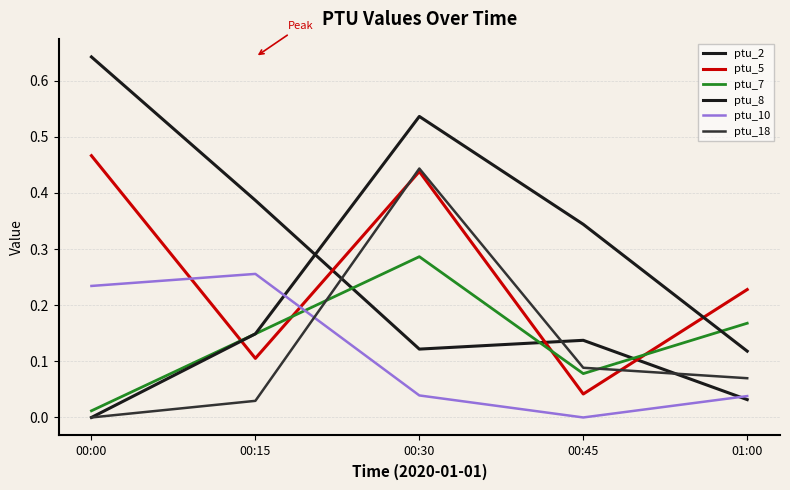

How many categories are shown in the chart?

5